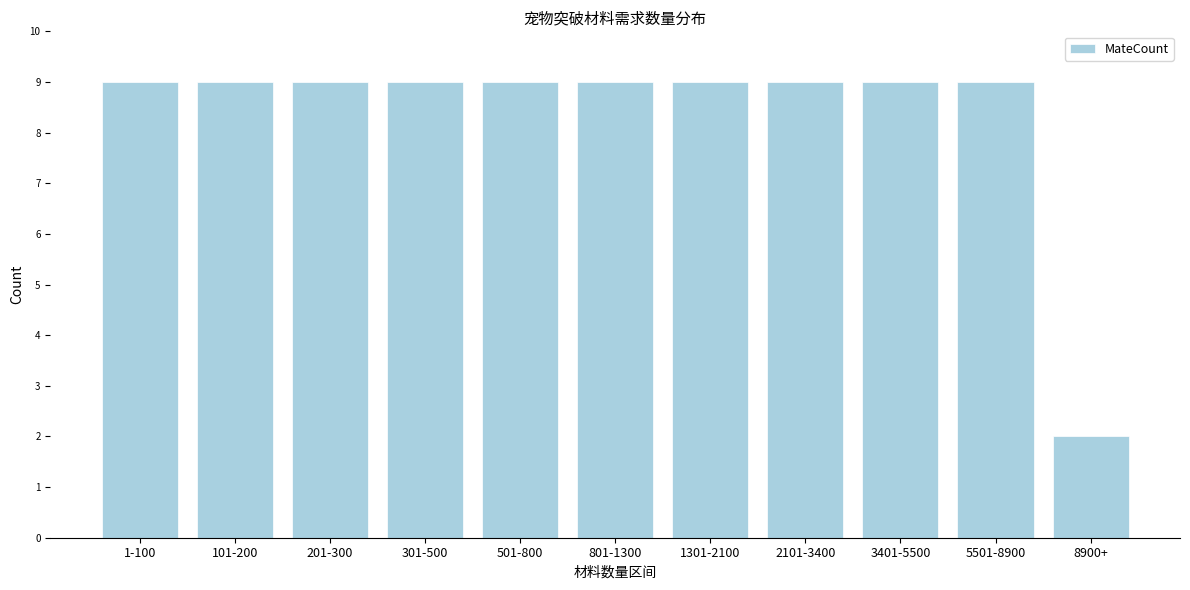

Reading left to right, extract all data points from this chart.

1-100=9	101-200=9	201-300=9	301-500=9	501-800=9	801-1300=9	1301-2100=9	2101-3400=9	3401-5500=9	5501-8900=9	8900+=2